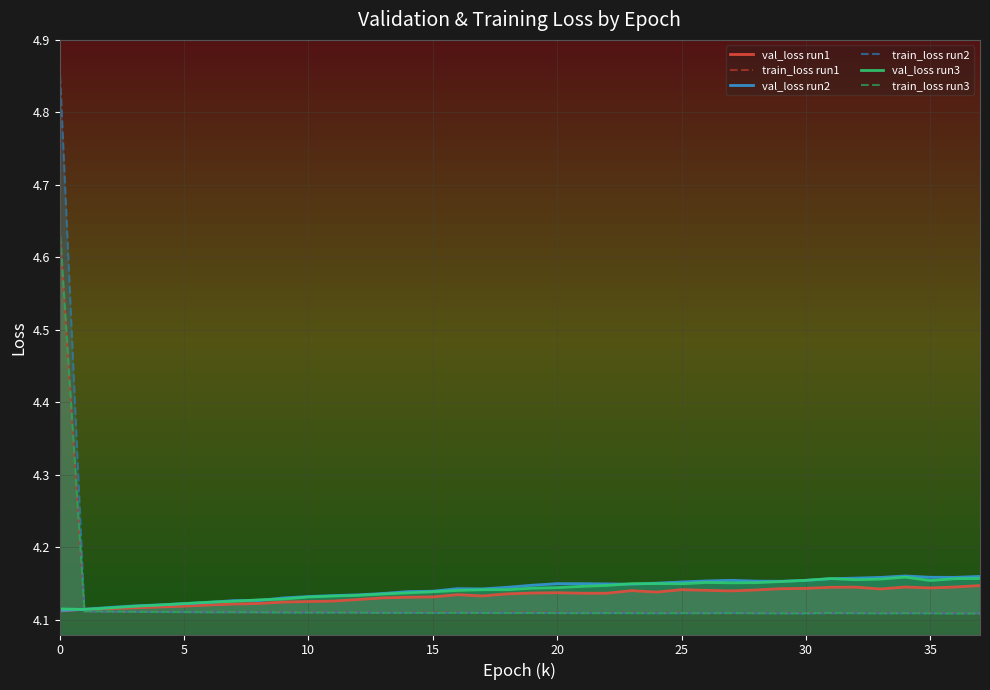

How many series are shown in this chart?

6